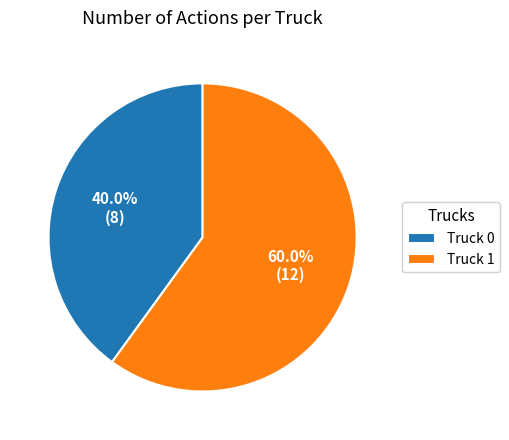

Rank the categories by value from highest to lowest.

Truck 1, Truck 0